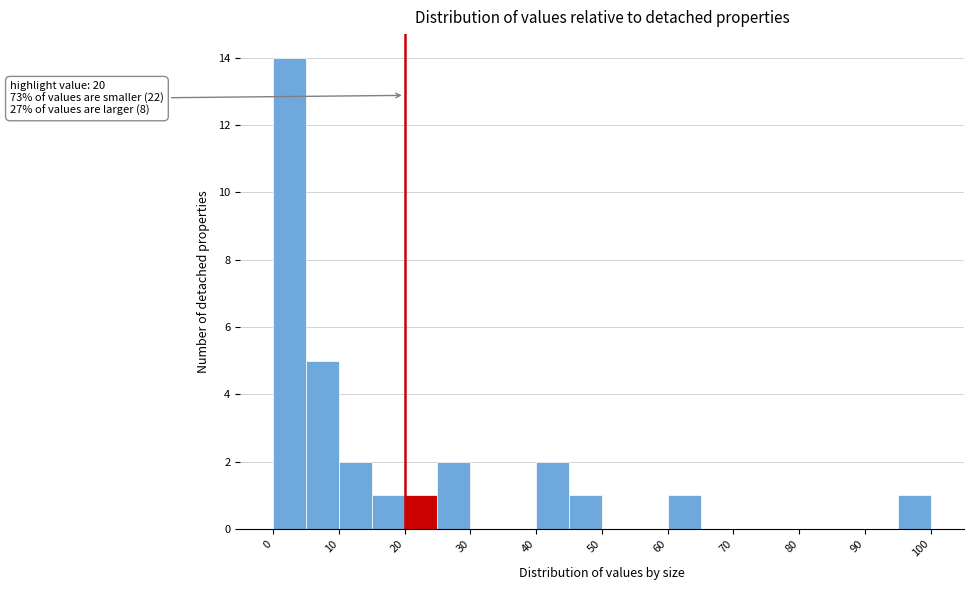

Over which range of the x-axis is the bar tallest?

0 to 5